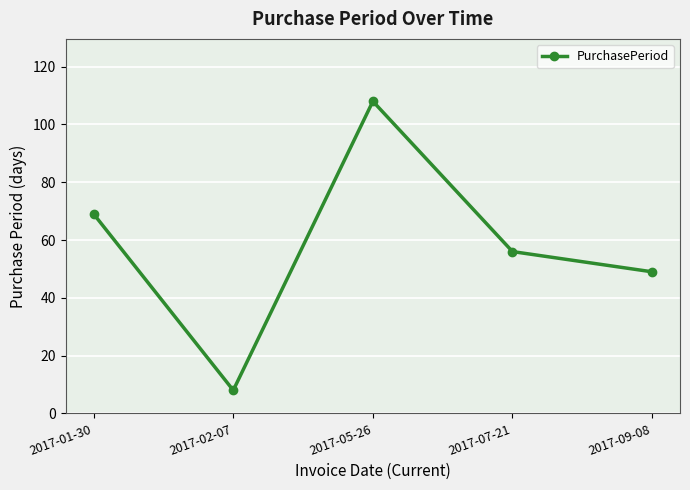

Rank the categories by value from lowest to highest.

2017-02-07, 2017-09-08, 2017-07-21, 2017-01-30, 2017-05-26